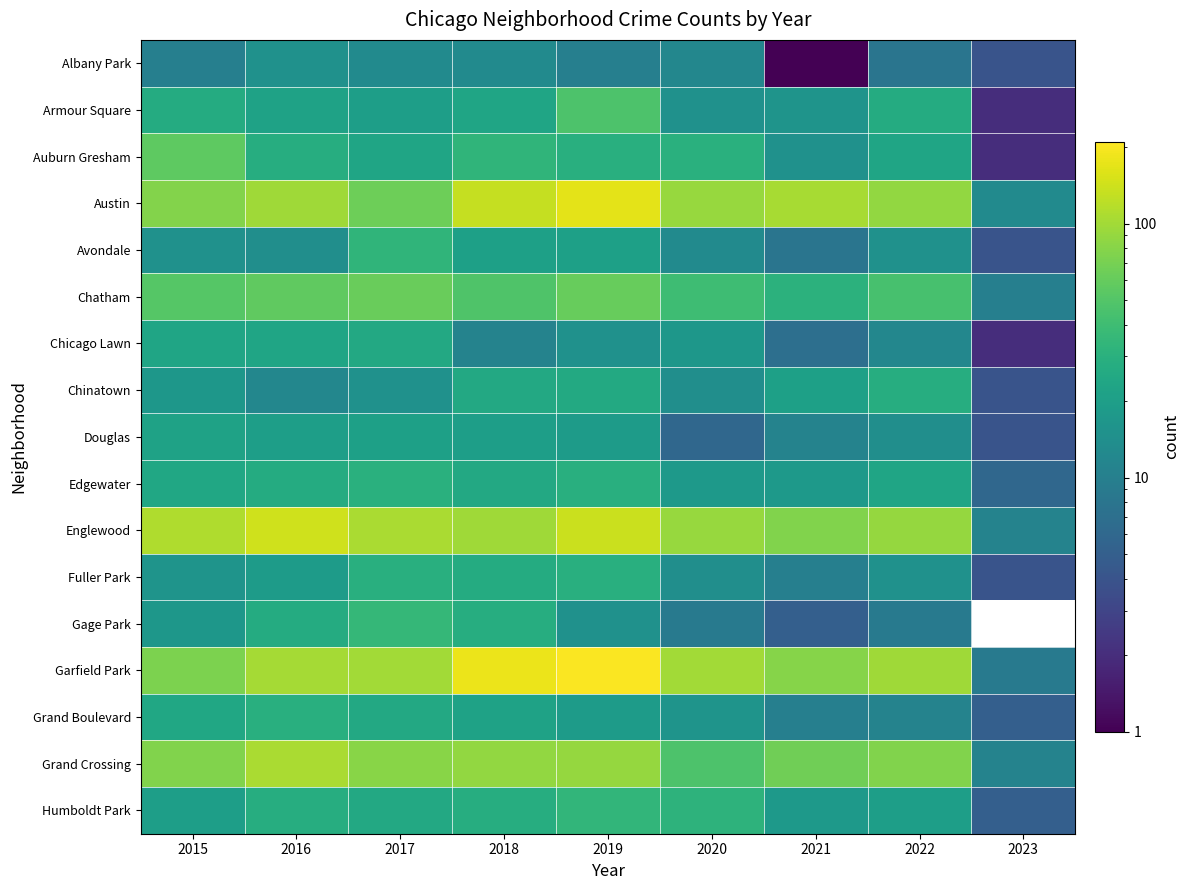

What is the difference between the maximum and second lowest values in the Grand Boulevard series?

19.0